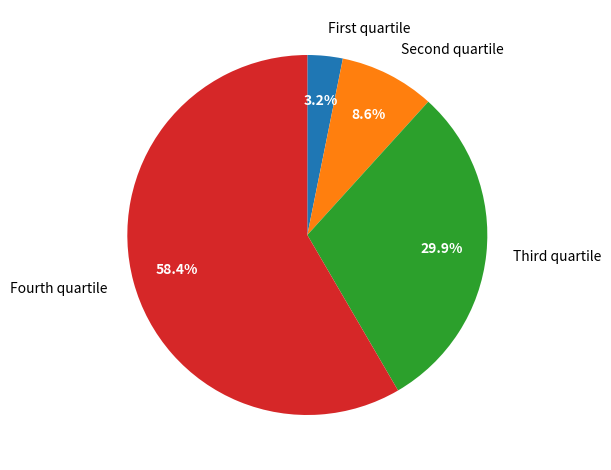

Rank the categories by value from lowest to highest.

First quartile, Second quartile, Third quartile, Fourth quartile